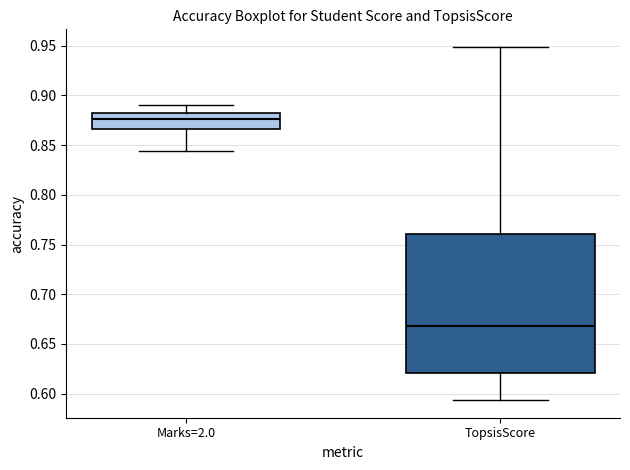

Which box has the lowest median line?

TopsisScore